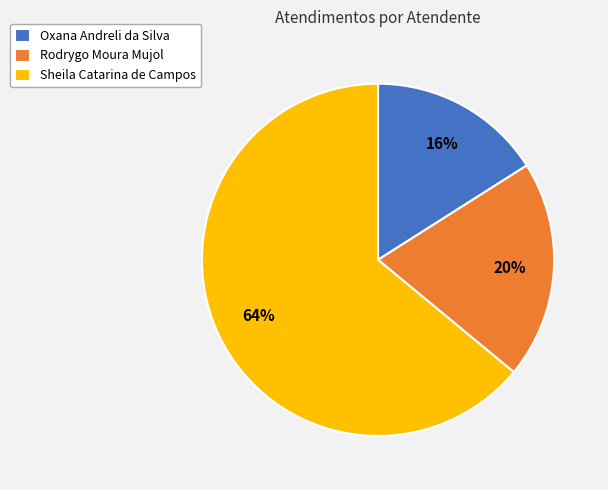

To the nearest percent, what portion does Sheila Catarina de Campos represent?

64%